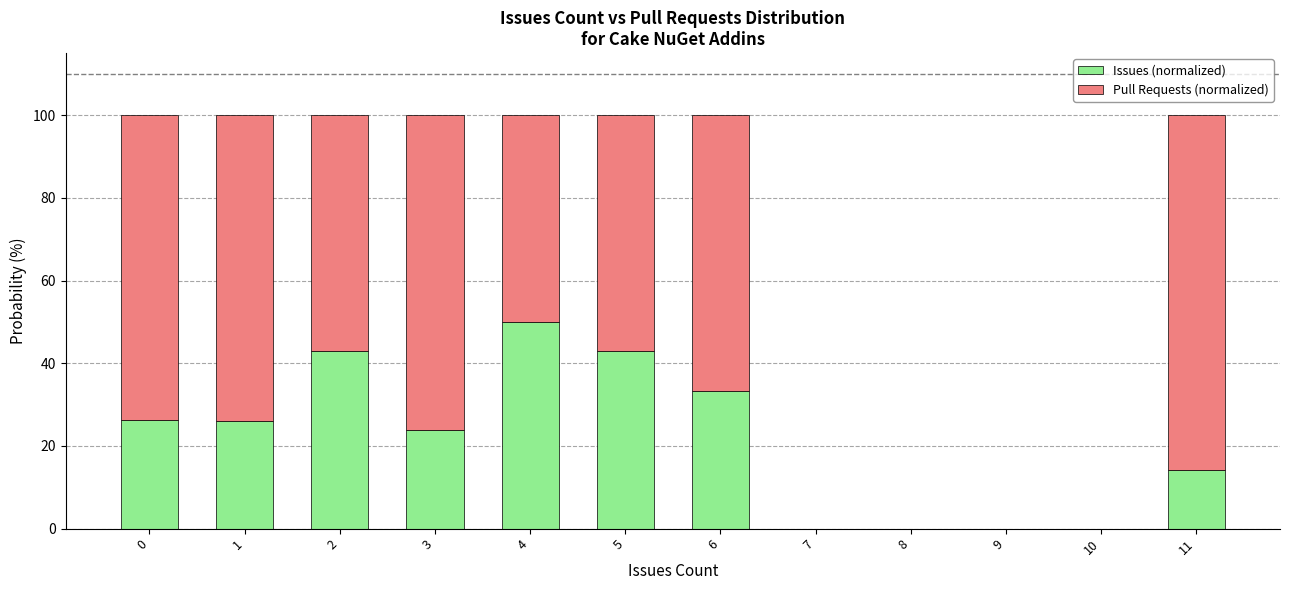

What is the sum of the Issues (normalized) values at 1 and 5?

68.9